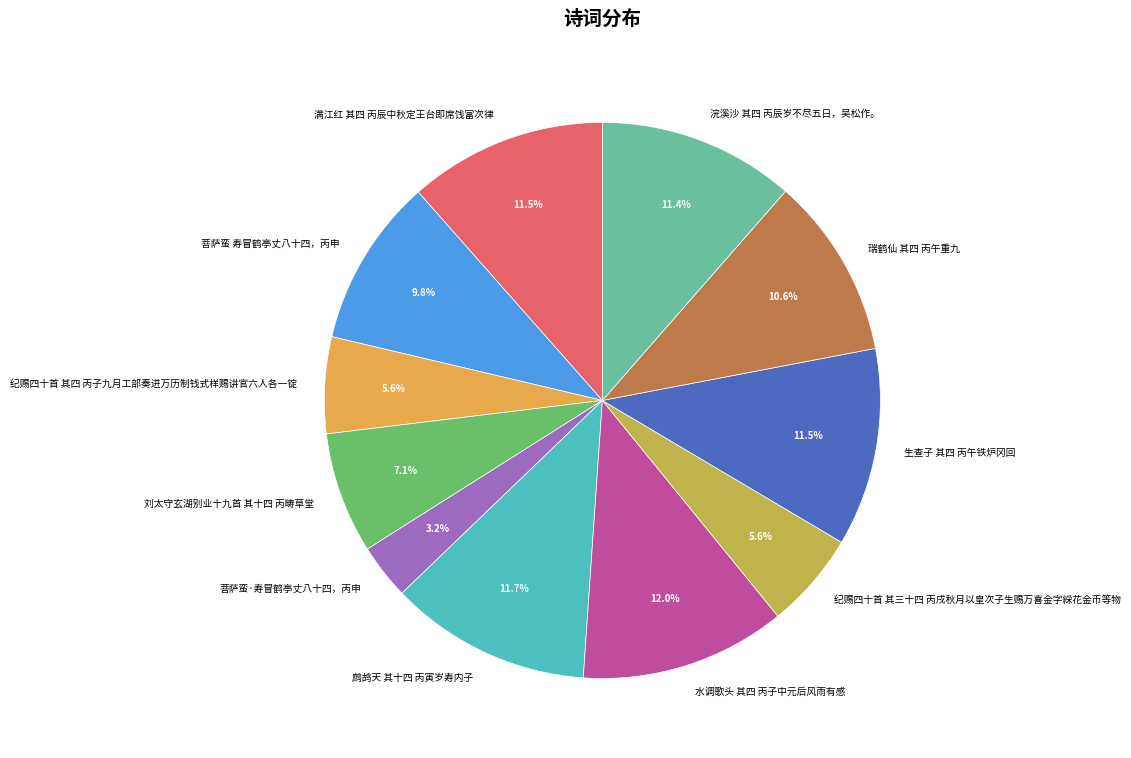

Which slice is the smallest?

菩萨蛮·寿冒鹤亭丈八十四，丙申